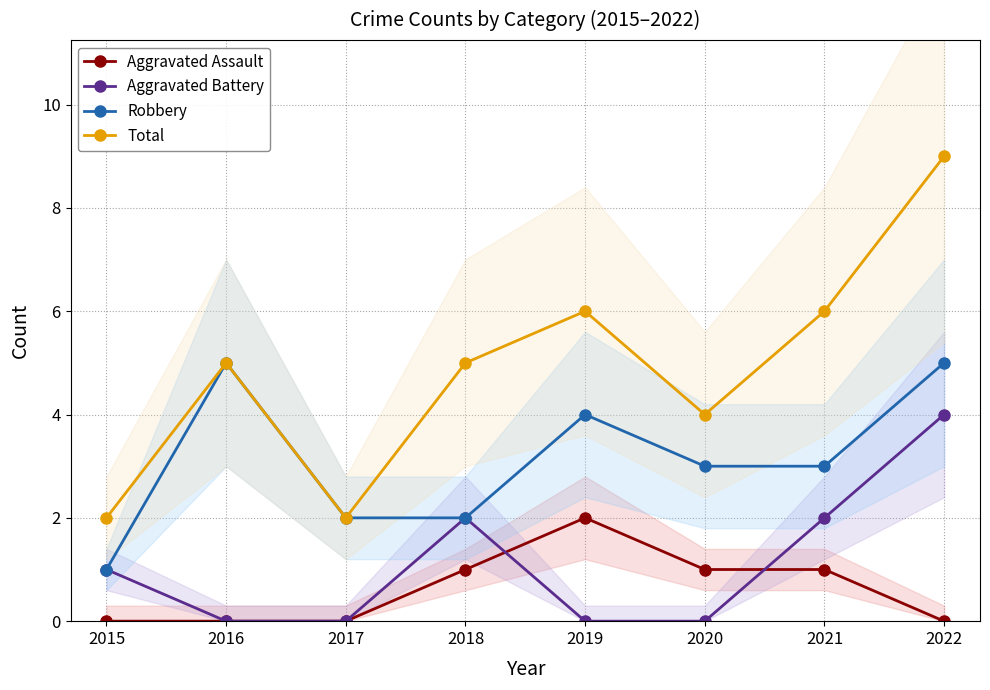

Where does the Robbery series first go above 3?

2016